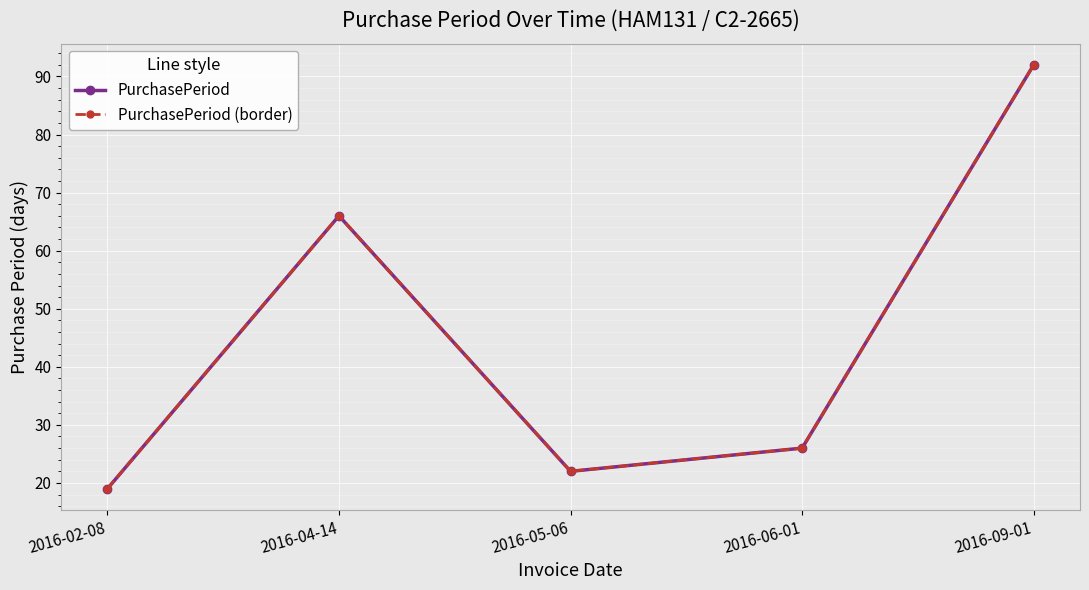

True or false: PurchasePeriod (border) and PurchasePeriod intersect in this chart.

False